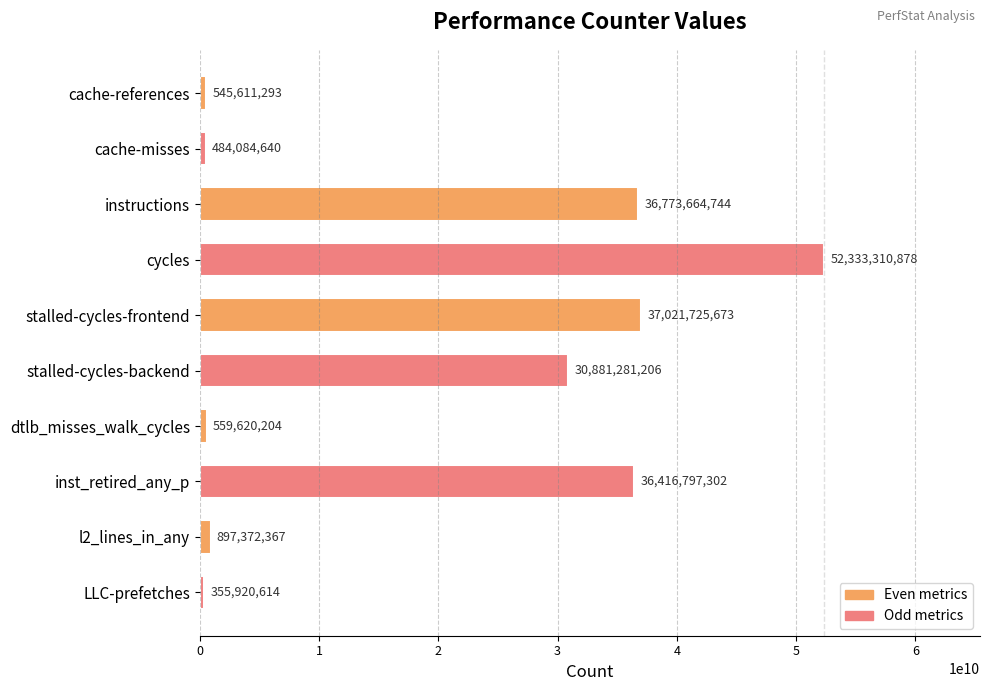

Reading bottom to top, list all the values displayed in this chart.

LLC-prefetches=355920614	l2_lines_in_any=897372367	inst_retired_any_p=36416797302	dtlb_misses_walk_cycles=559620204	stalled-cycles-backend=30881281206	stalled-cycles-frontend=37021725673	cycles=52333310878	instructions=36773664744	cache-misses=484084640	cache-references=545611293